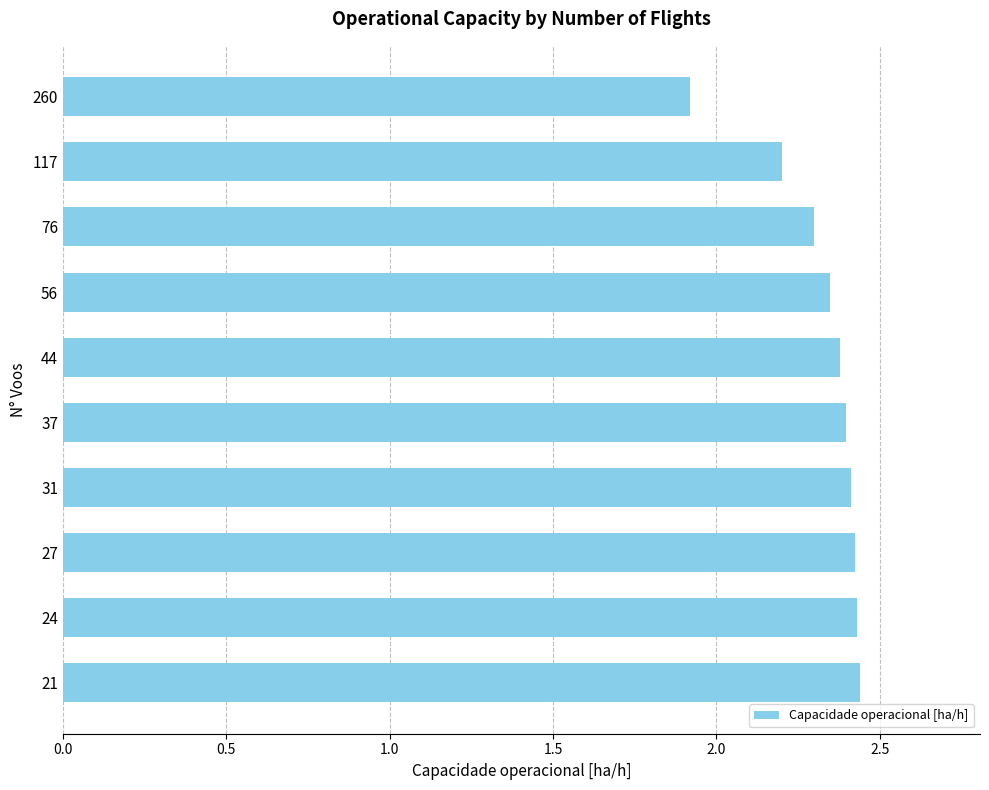

The chart shows a value of 1.9 at 260. True or false?

True